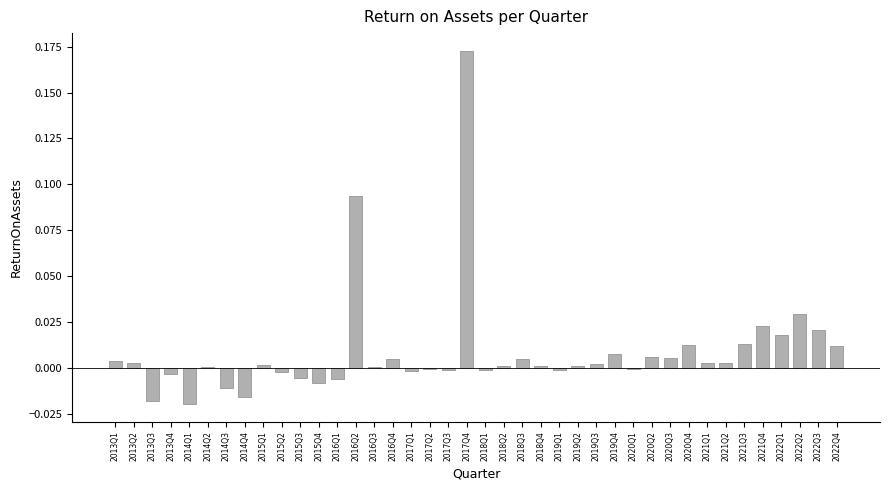

Which has a higher value, 2022Q2 or 2015Q1?

2022Q2